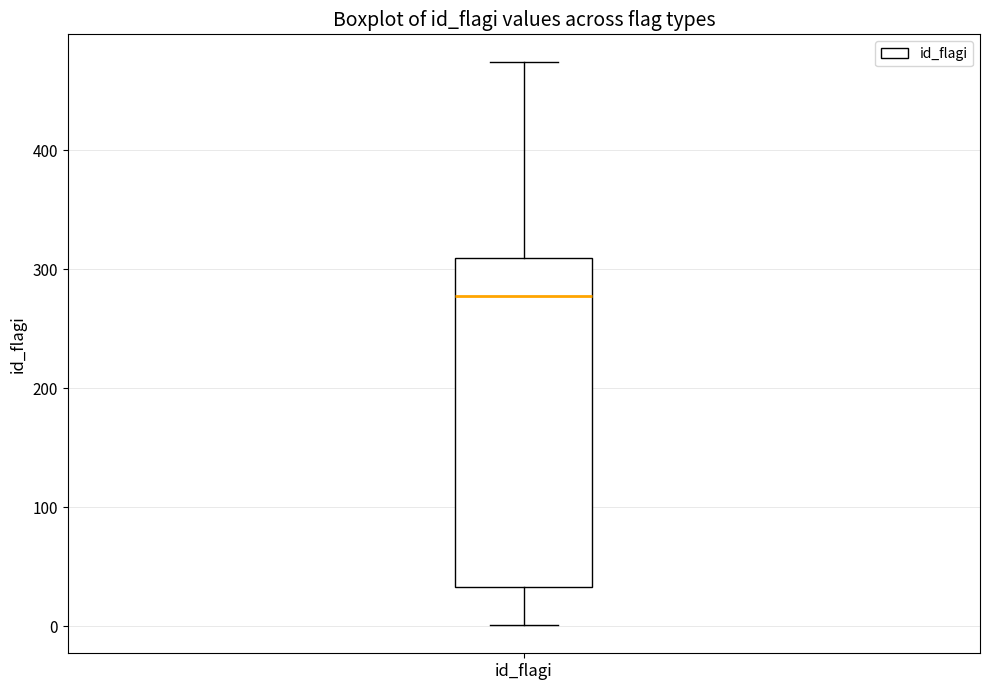

Transcribe this box plot: give where the median line is, the range the box spans, and where the two whiskers end, as read against the y-axis. The values are not printed on the chart, so give them approximately, as read against the axis.

median 280, box 30 to 310, whiskers 0 to 470